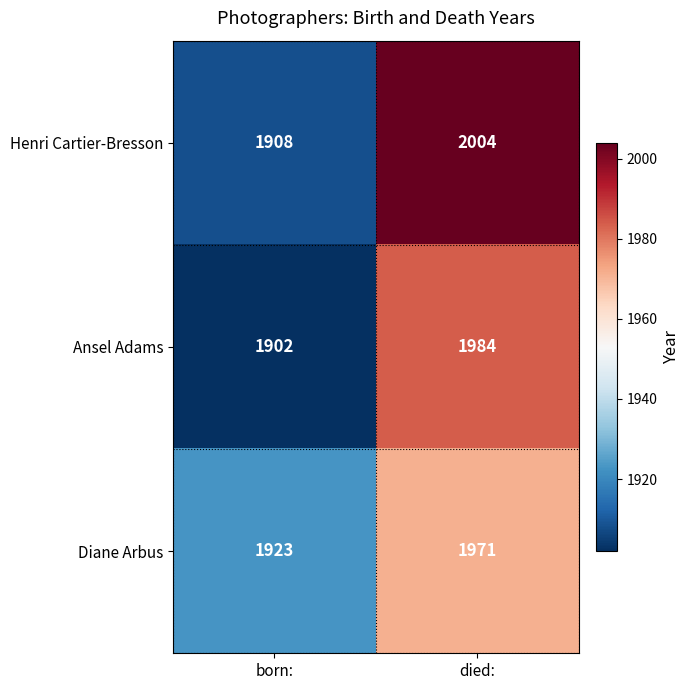

What is the lowest value of the Diane Arbus series?

1923